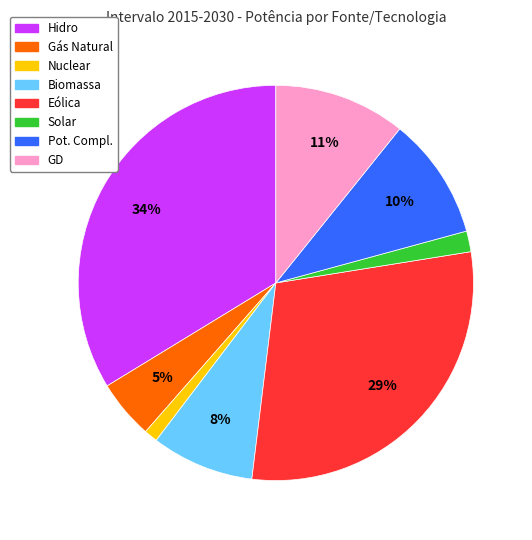

Which slice is the smallest?

Nuclear